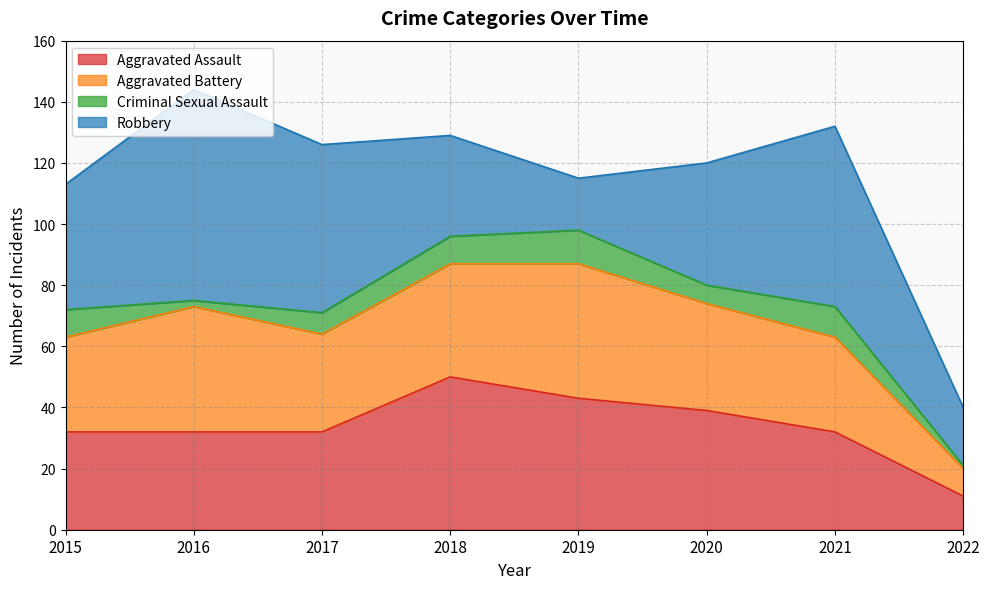

True or false: Aggravated Assault has a value of 58 at 2015.

False